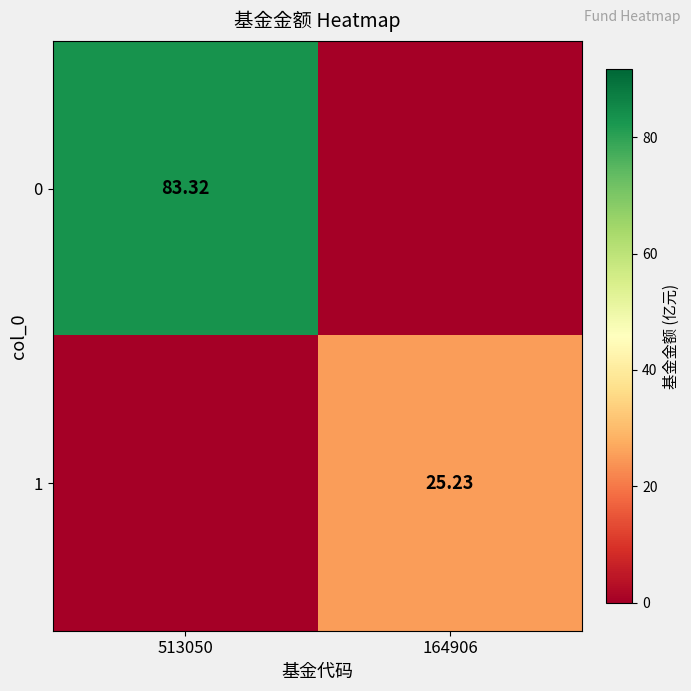

The value of 0 at 164906 is -51.6. True or false?

False